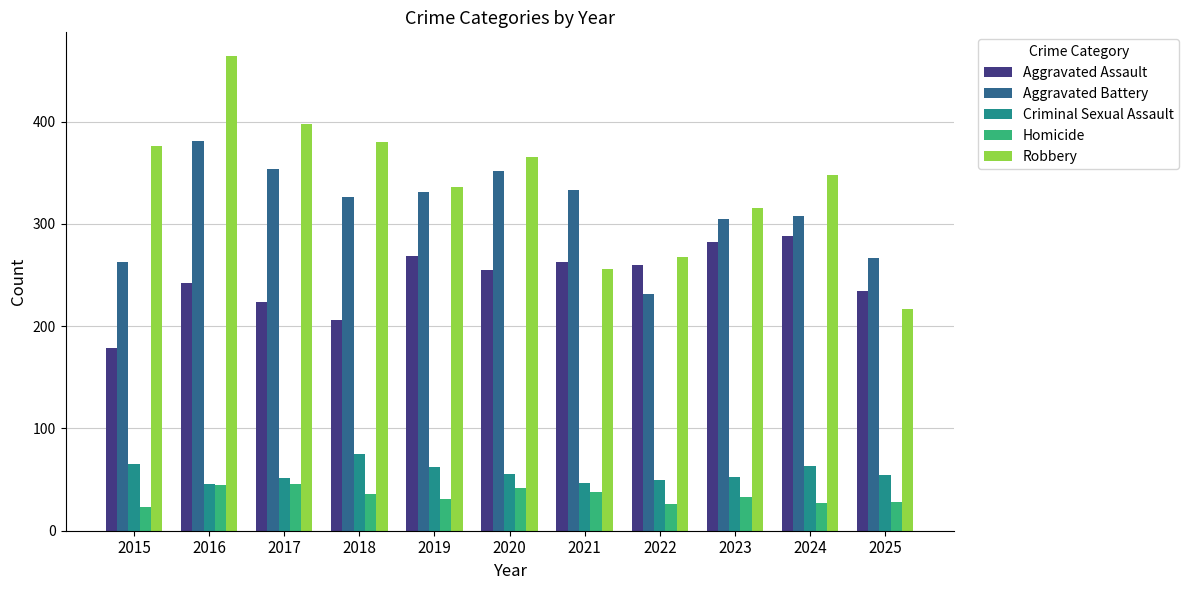

Is the value of Robbery at 2021 greater than the value of Aggravated Battery at 2016?

No